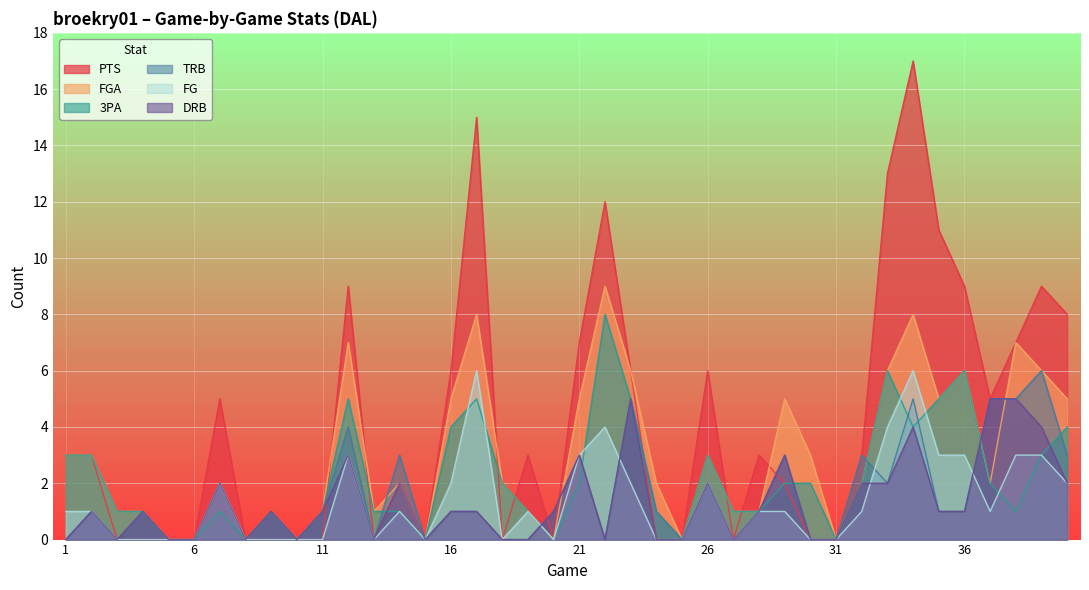

How many DRB values are between 0 and 2?

32